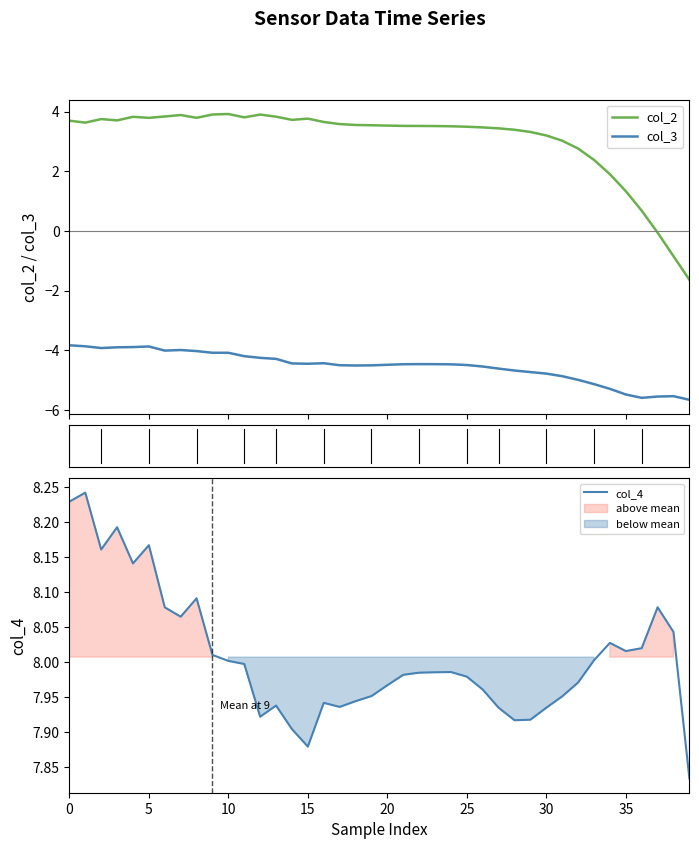

The col_3 series shows -1.2 at 16. True or false?

False